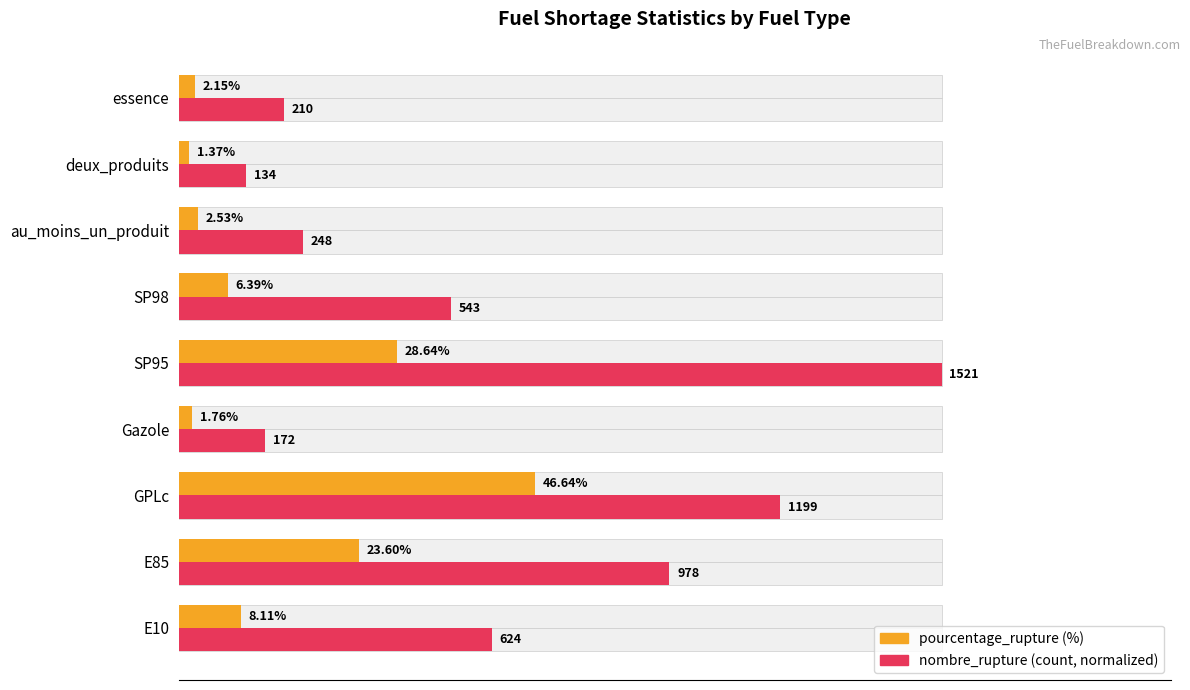

At which category is the sum across all series the highest?

80